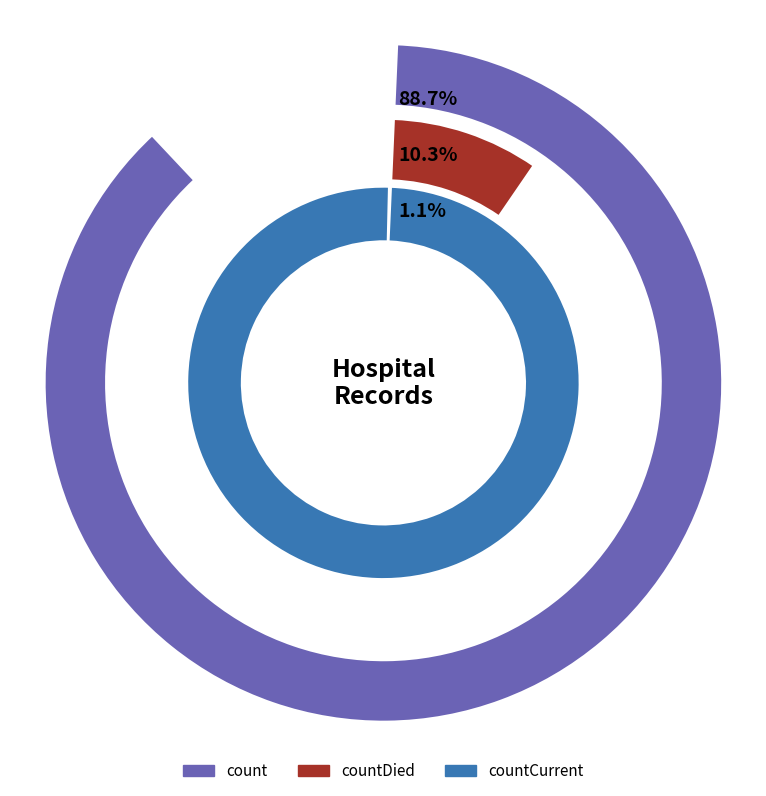

To the nearest percent, what percentage of the pie is countDied?

10%